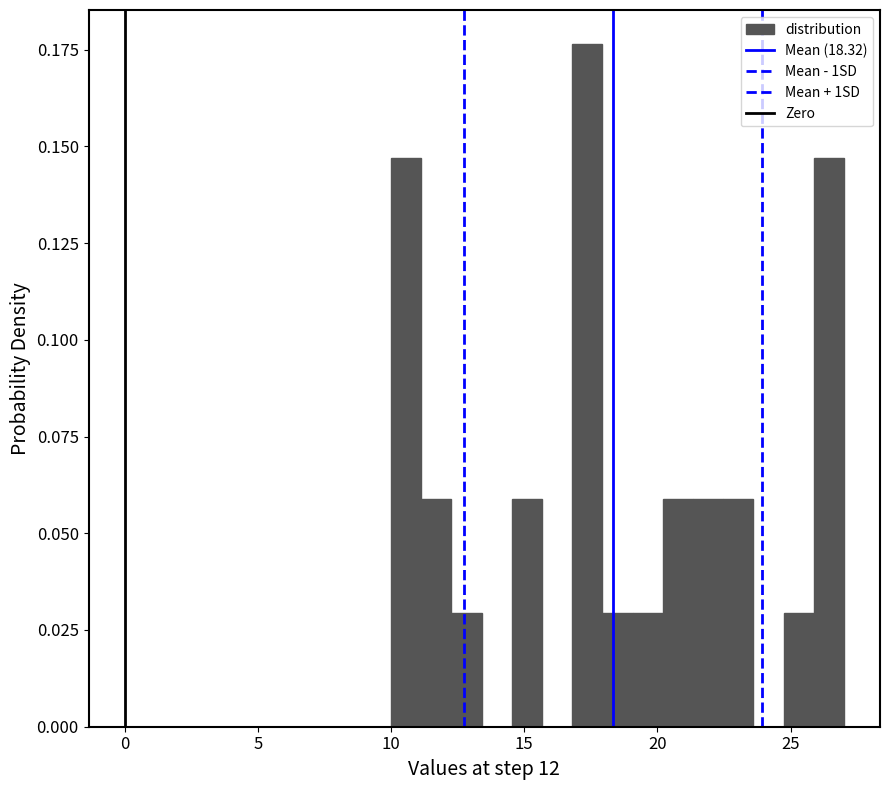

Read against the x-axis, roughly where is the centre of the tallest bar?

17.5